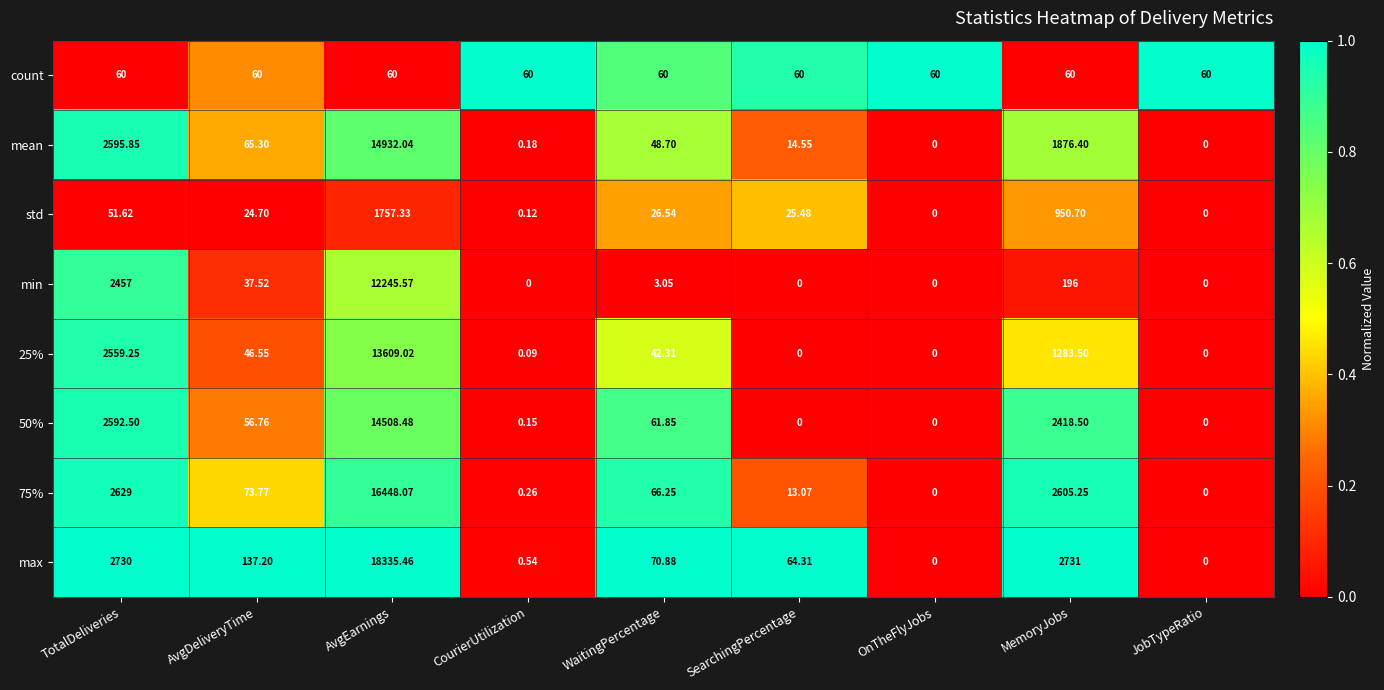

At which category does the chart reach its peak across all series?

AvgEarnings